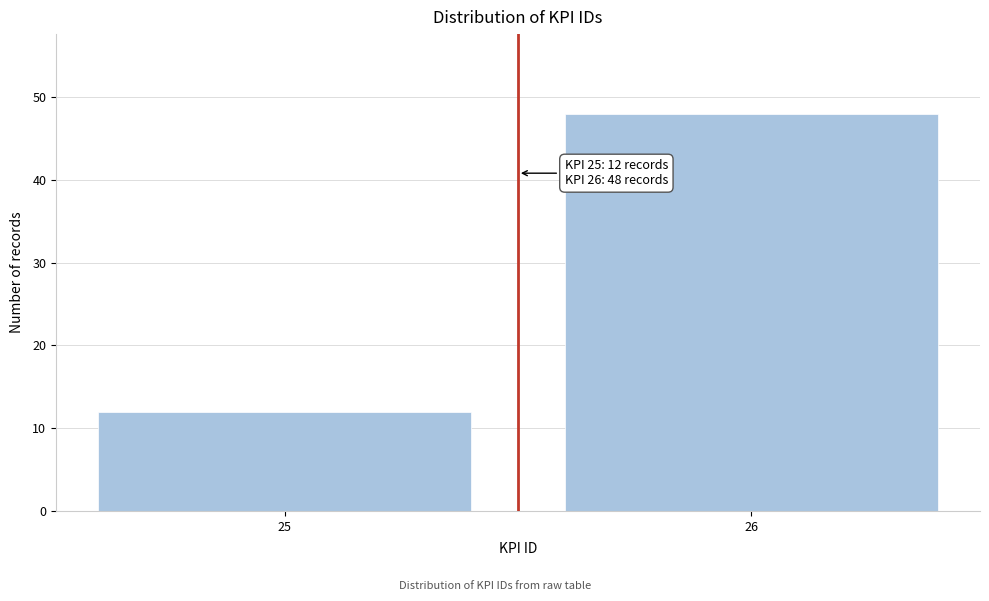

Reading left to right, transcribe all the data shown in this chart.

25=12	26=48